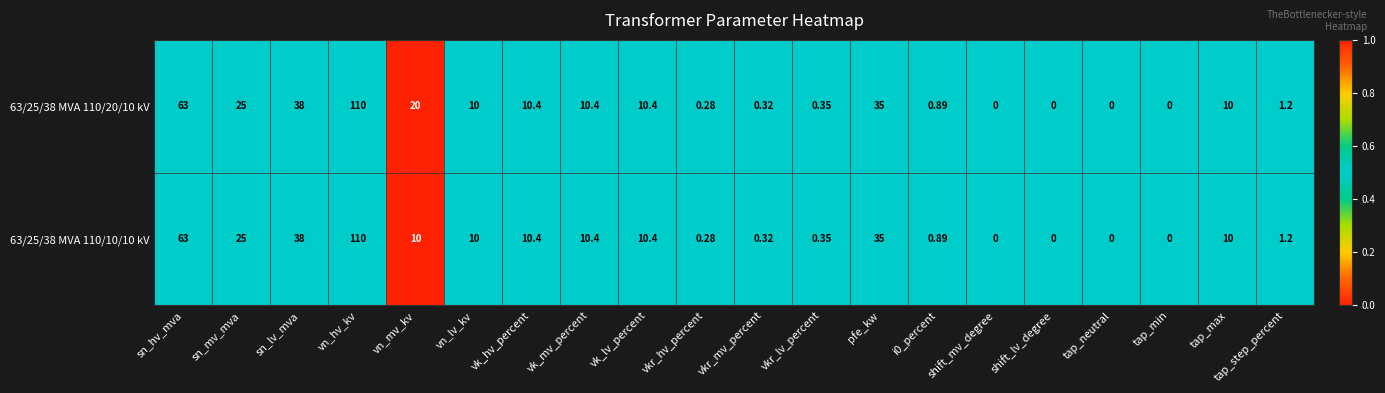

At which category is the sum across all series the highest?

vn_hv_kv